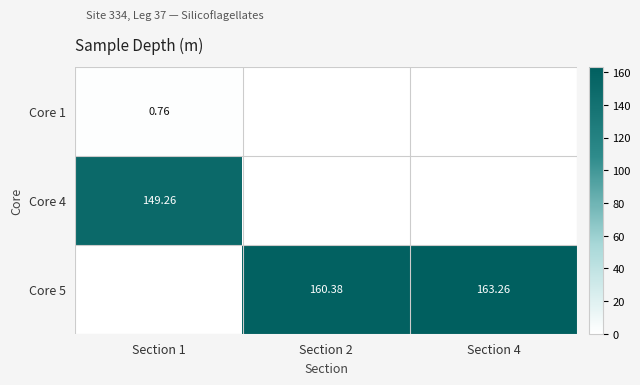

Which category has the highest value across all series?

Section 4